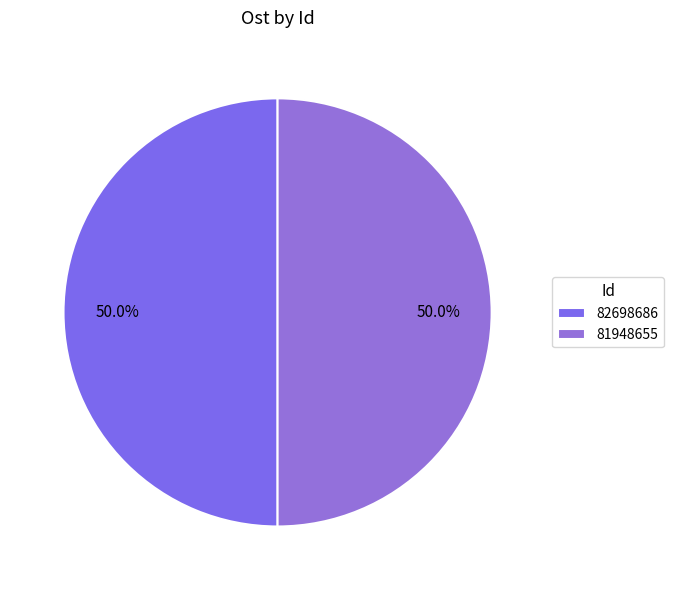

Combined, do 82698686 and 81948655 account for over 50%?

Yes